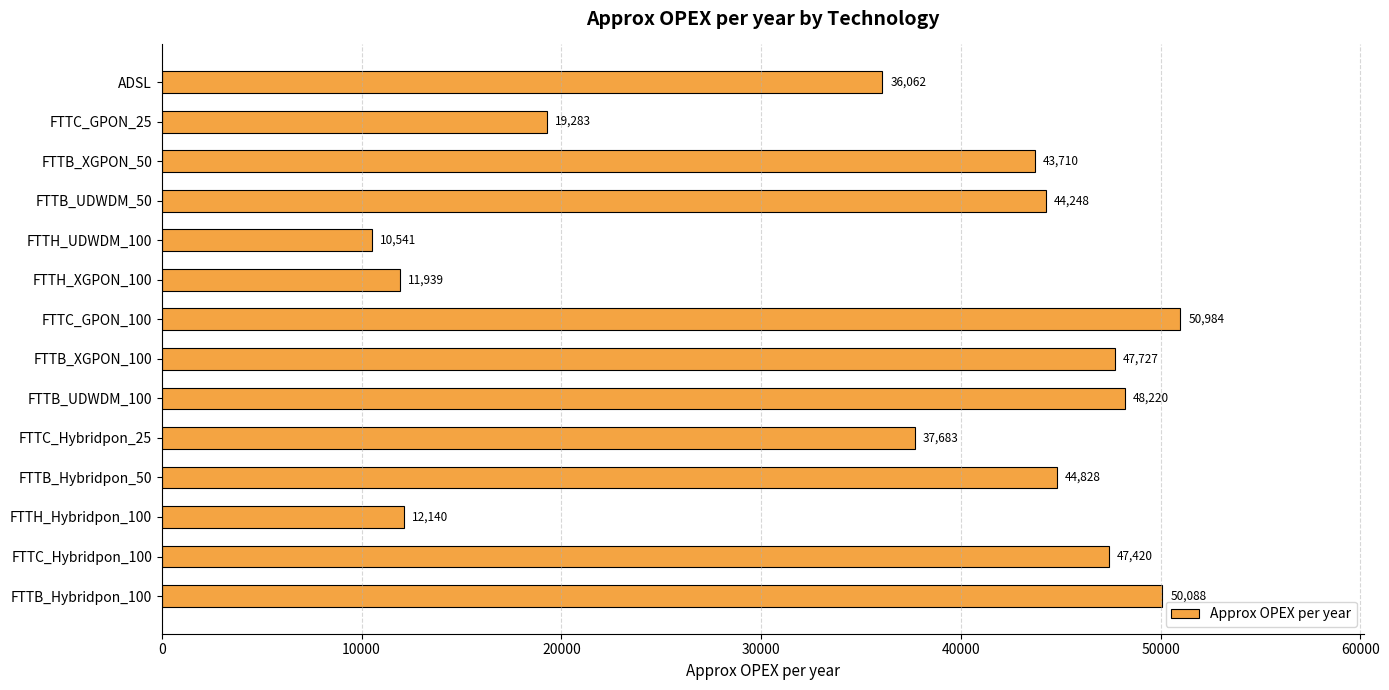

The chart shows a value of 37682.9 at FTTC_Hybridpon_25. True or false?

True